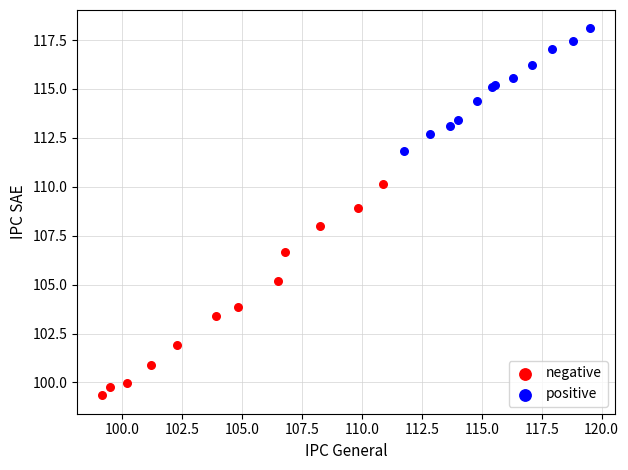

Which series has the largest Y range (max minus min)?

negative